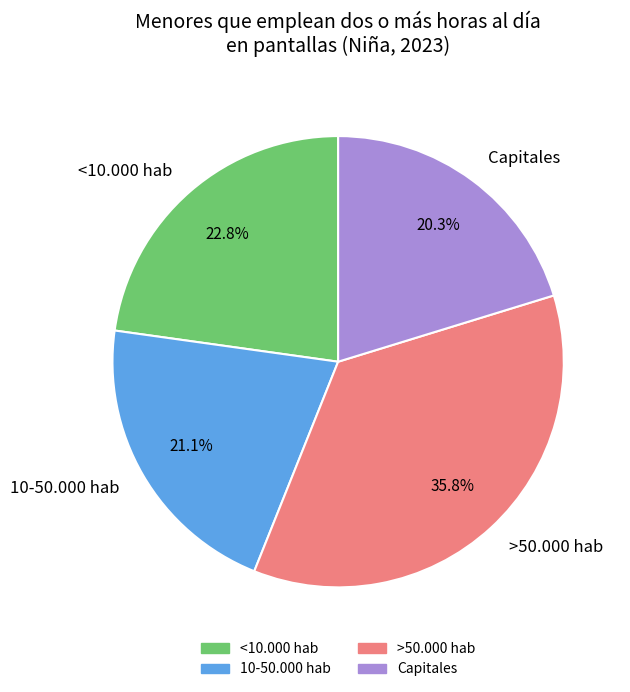

Combined, what portion of the pie is Capitales and 10-50.000 hab?

41.4%